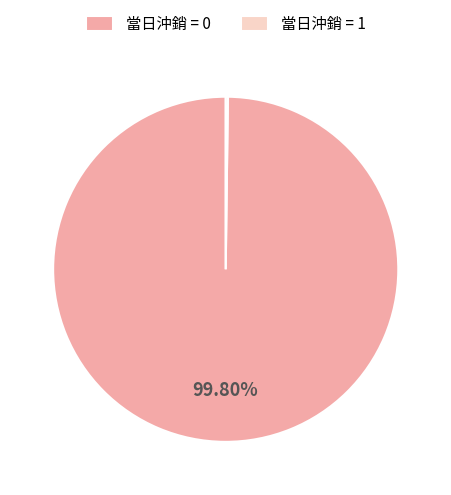

Does any single category account for the majority?

Yes